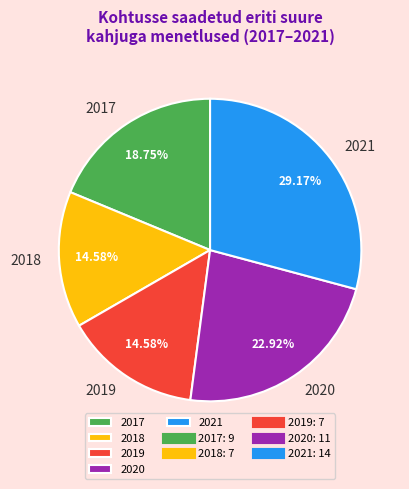

Between 2021 and 2017, which is larger?

2021